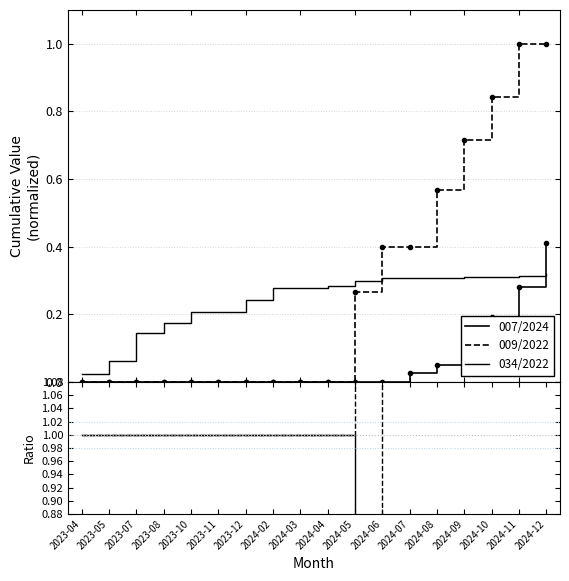

At which category is the sum across all series the highest?

2024-12